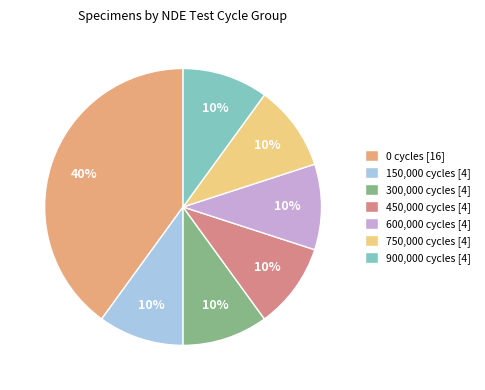

Count the number of slices in the pie.

7